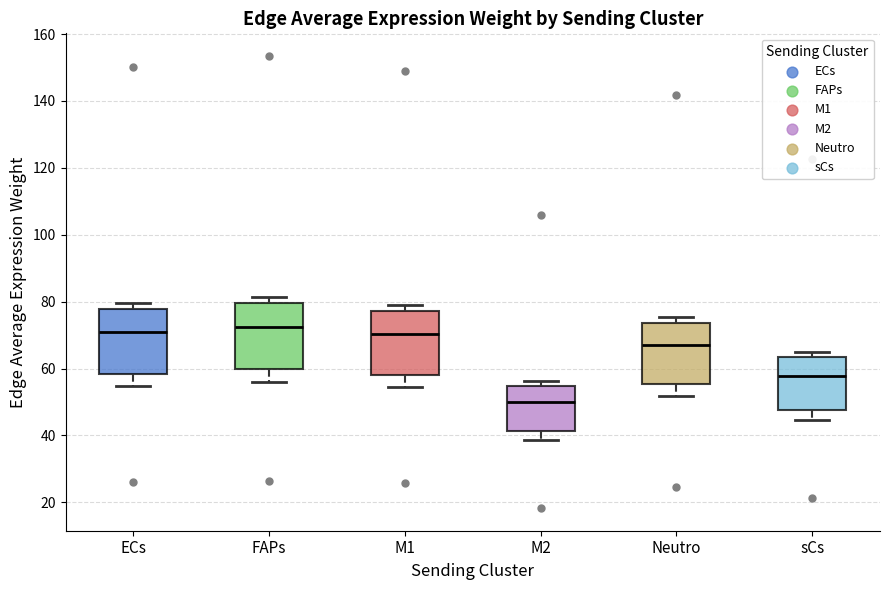

Where does the median line of the box for Neutro sit on the y-axis? The values are not printed on the chart, so give them approximately, as read against the axis.

68